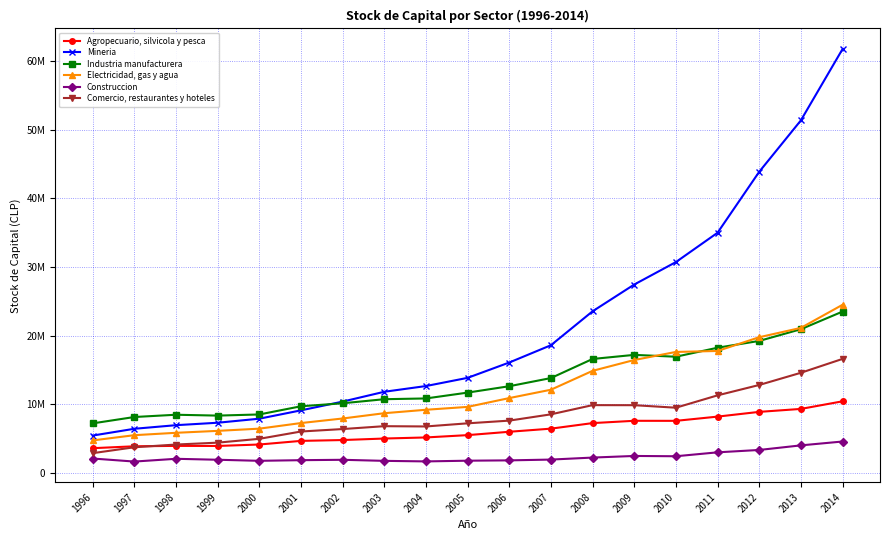

Which series has the widest spread of values?

Mineria